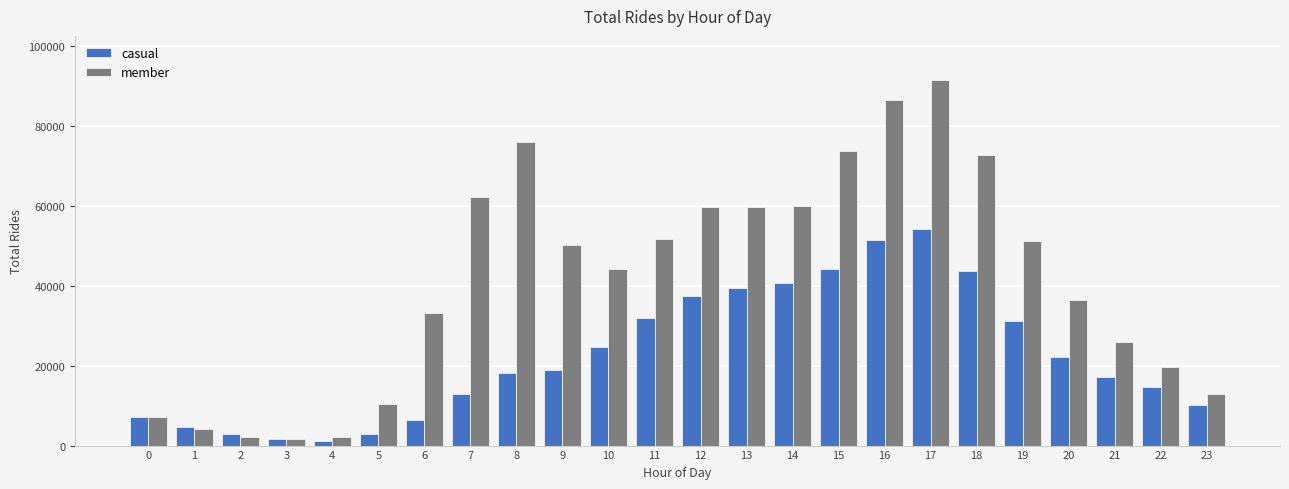

How many groups of bars are there?

24